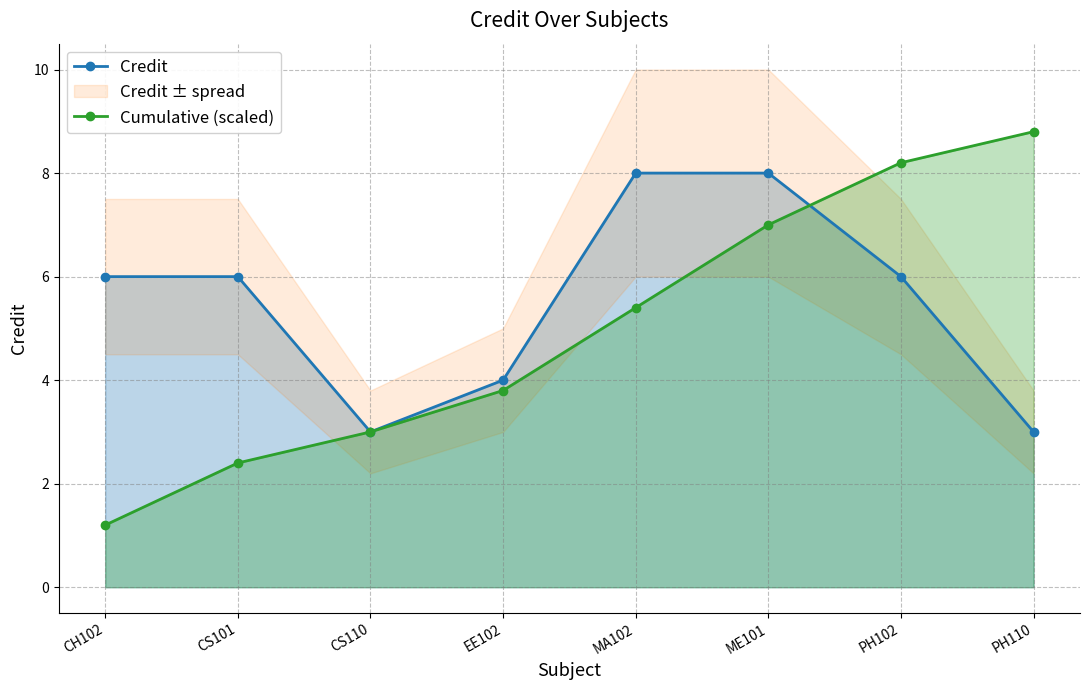

Where is Cumulative (scaled) nearest to the value 5?

MA102